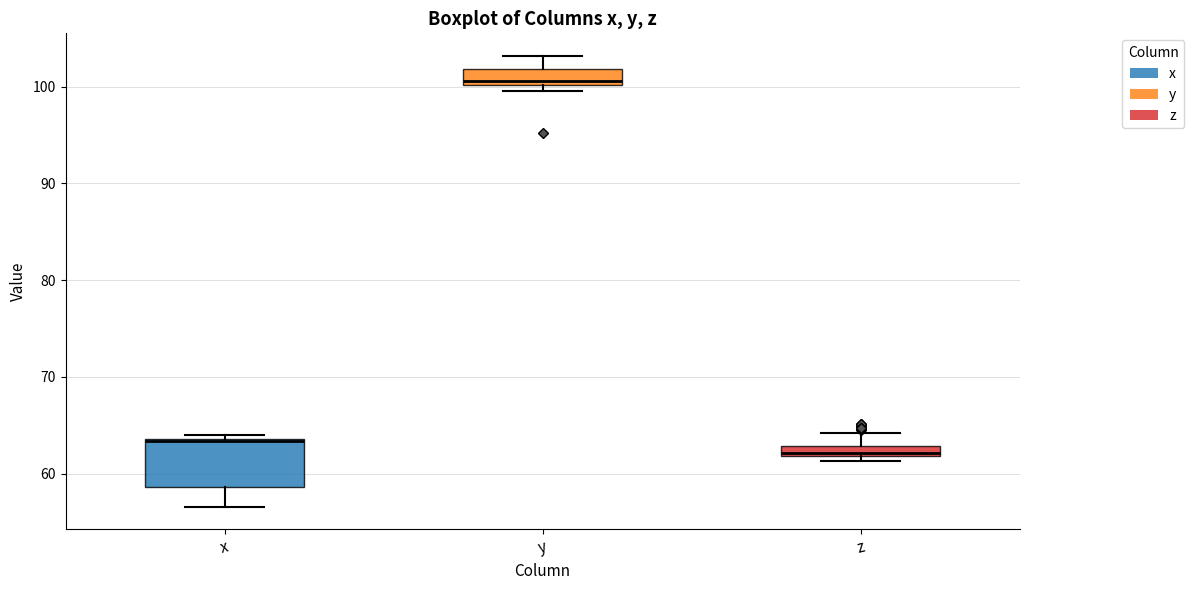

Where does the median line of the box for x sit on the y-axis? The values are not printed on the chart, so give them approximately, as read against the axis.

63